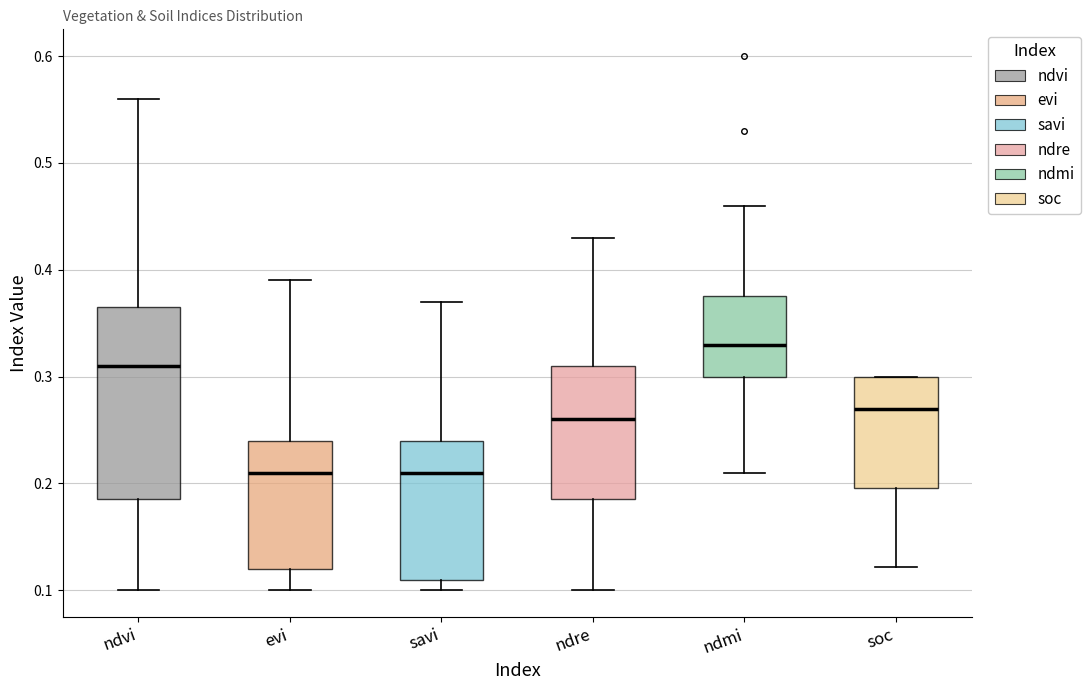

Where is the upper edge of the box for ndre on the y-axis? The values are not printed on the chart, so give them approximately, as read against the axis.

0.31